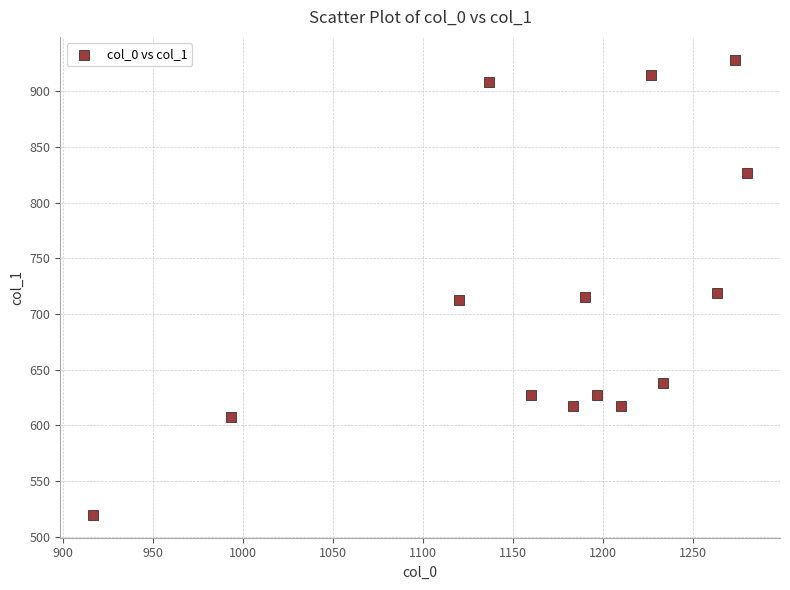

What is the range of X values (max minus min)?

363.3